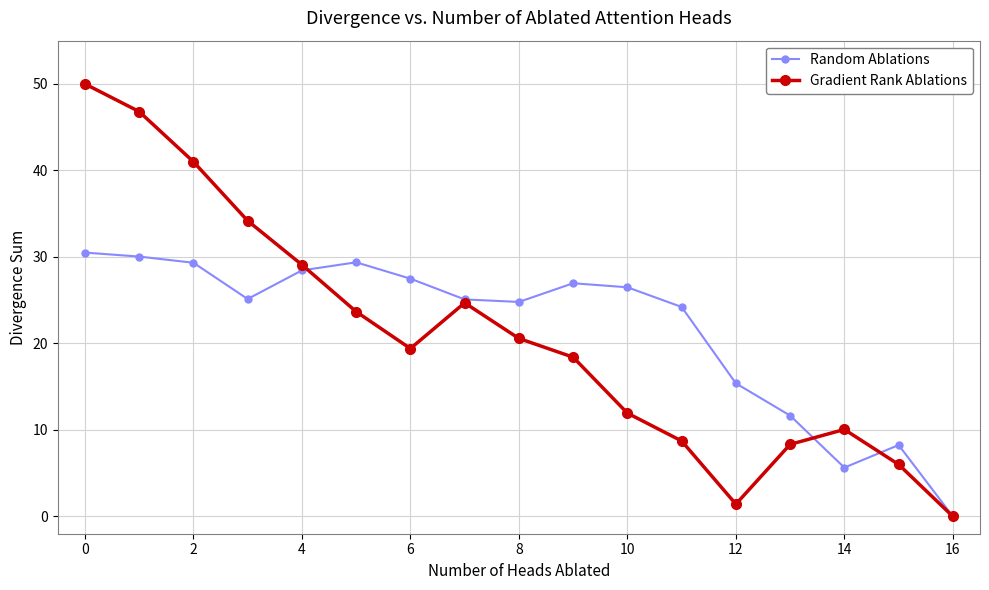

What is the maximum value for Gradient Rank Ablations?

50.0